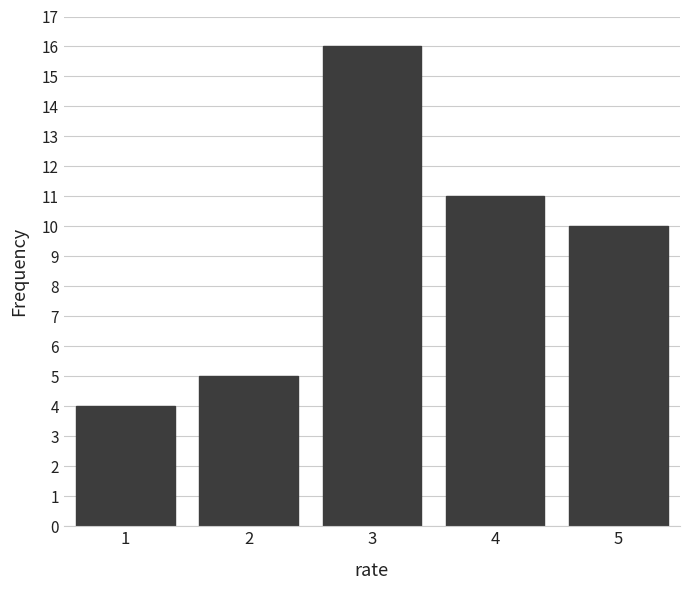

Reading right to left, what are all the values shown in this chart?

10	11	16	5	4